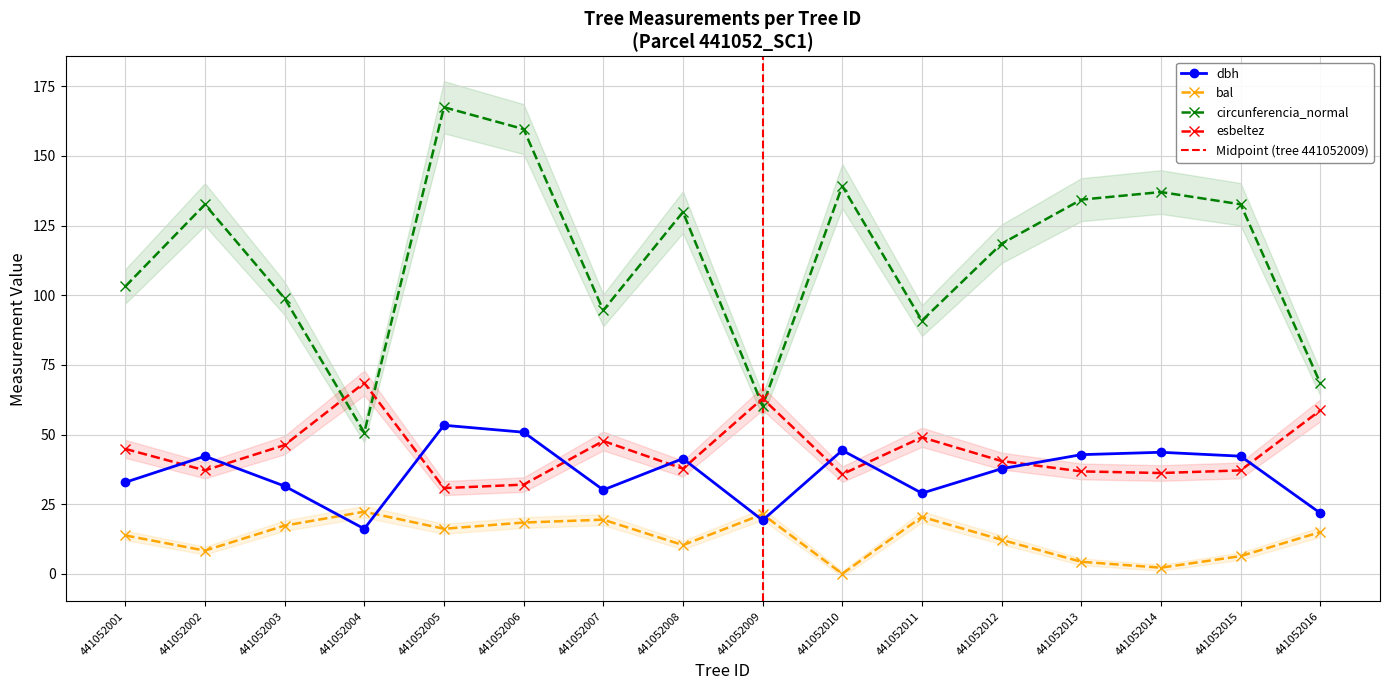

At which label does bal first exceed 14?

441052003